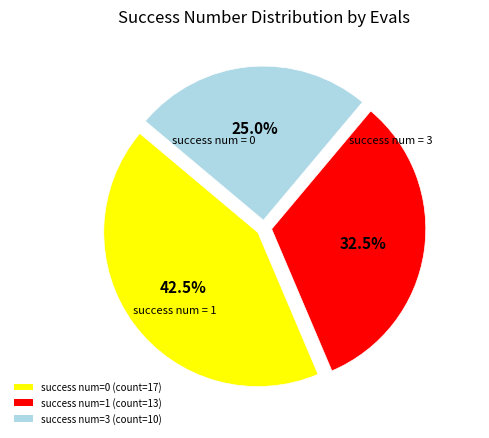

Combined, what portion of the pie is success num=1 (count=13) and success num=3 (count=10)?

57.5%